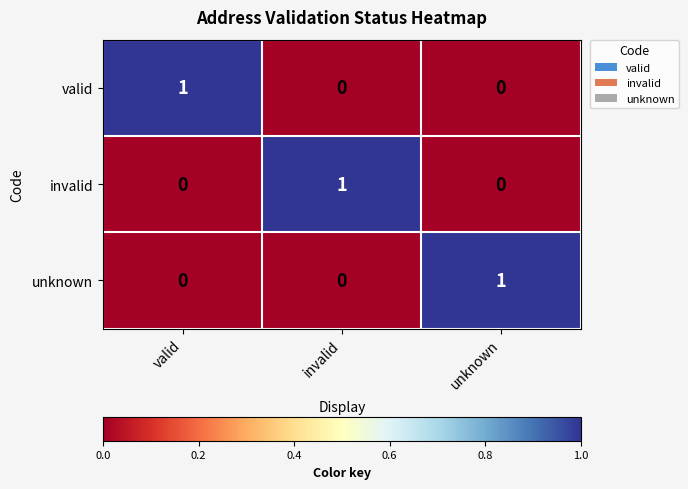

Reading left to right, what are all the values shown in this chart?

valid: valid=1	invalid=0	unknown=0
invalid: valid=0	invalid=1	unknown=0
unknown: valid=0	invalid=0	unknown=1